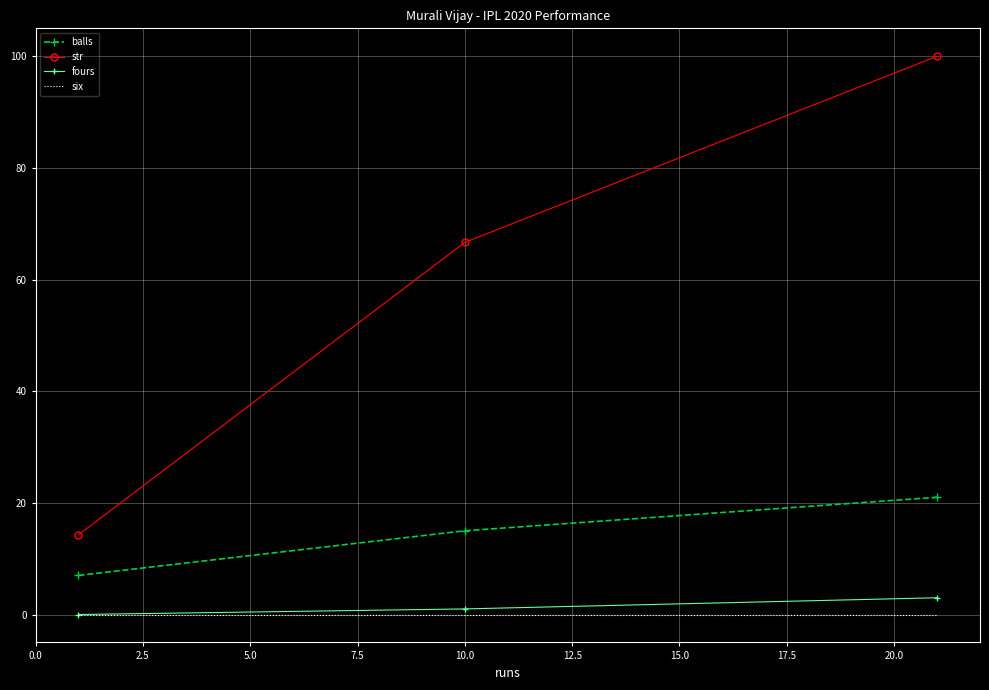

Which series has the widest spread of values?

str